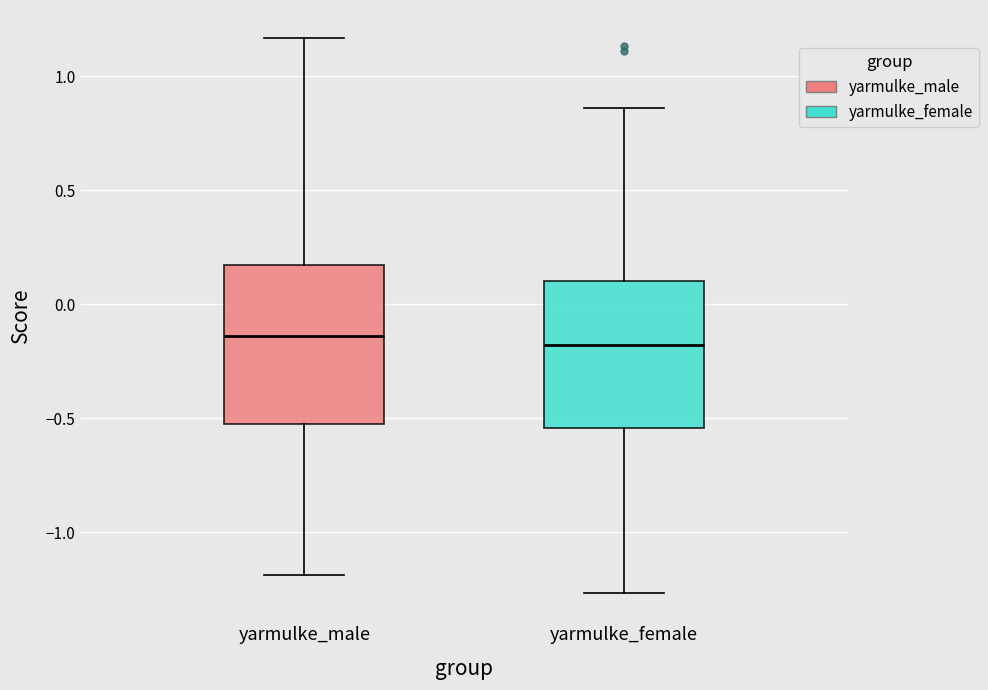

Reading left to right, read every box against the y-axis: the position of its median line, the range the box covers, and the ends of its whiskers. The values are not printed on the chart, so give them approximately, as read against the axis.

yarmulke_male: median -0.15, box -0.55 to 0.15, whiskers -1.20 to 1.15
yarmulke_female: median -0.20, box -0.55 to 0.10, whiskers -1.25 to 0.85